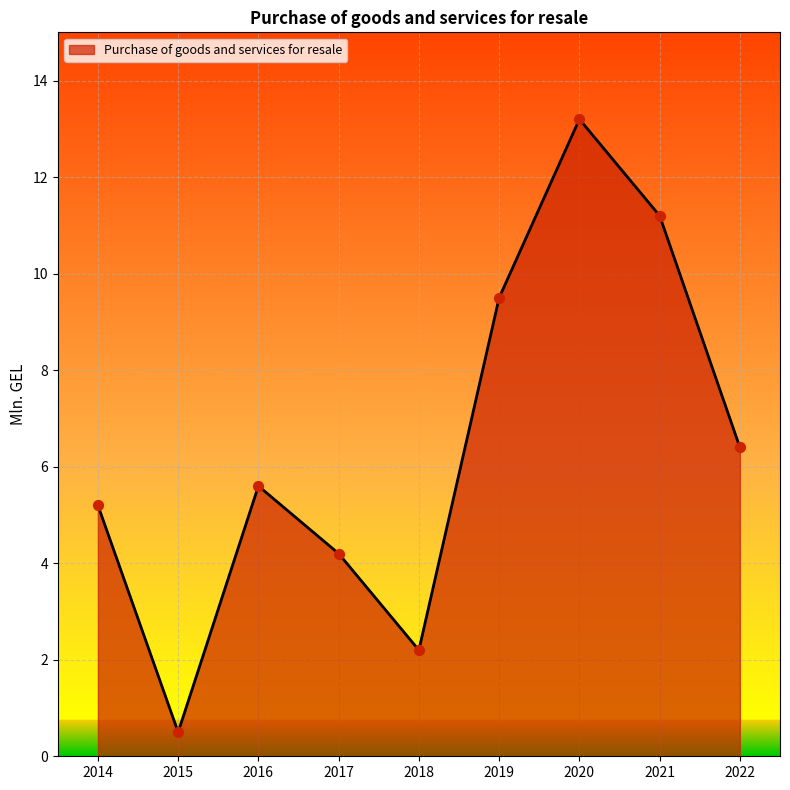

Between 2018 and 2020, which is larger?

2020